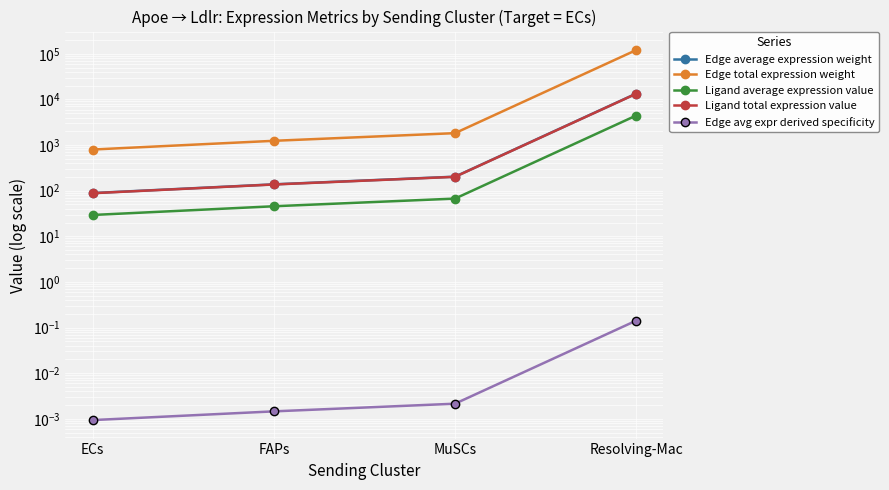

How many data points does each series have?

4